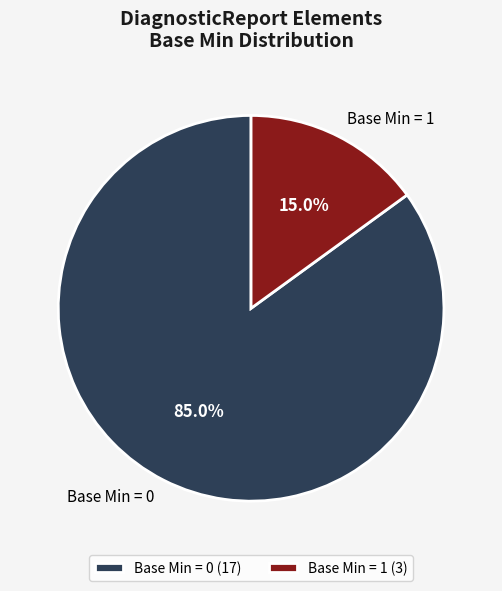

Is there any slice that represents more than half of the pie?

Yes